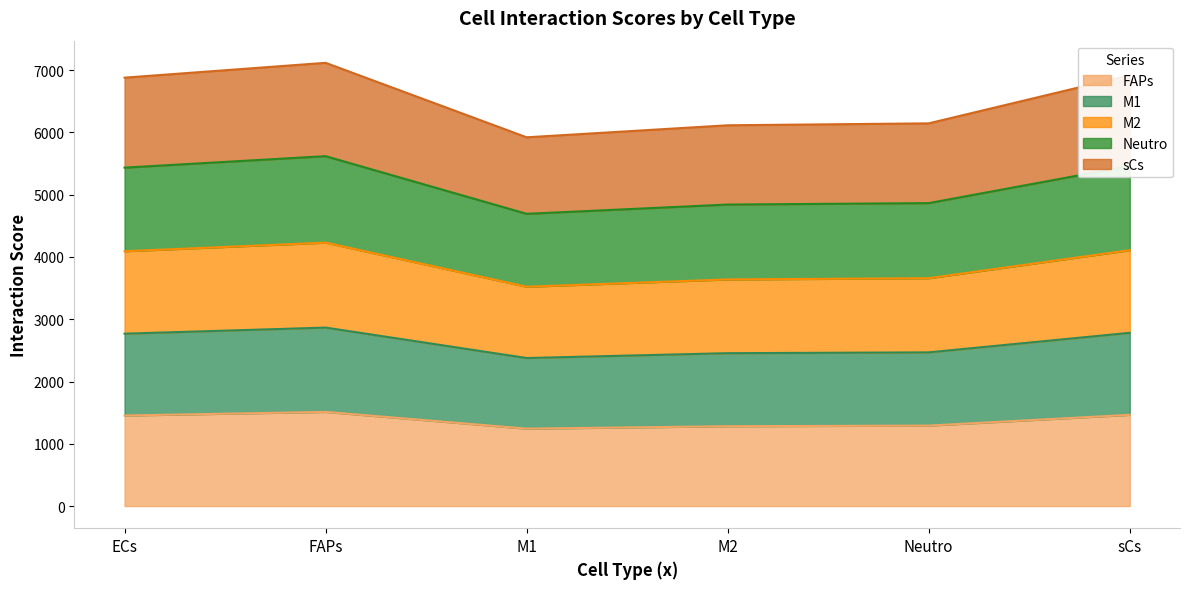

What is the total value across all series at ECs?

6880